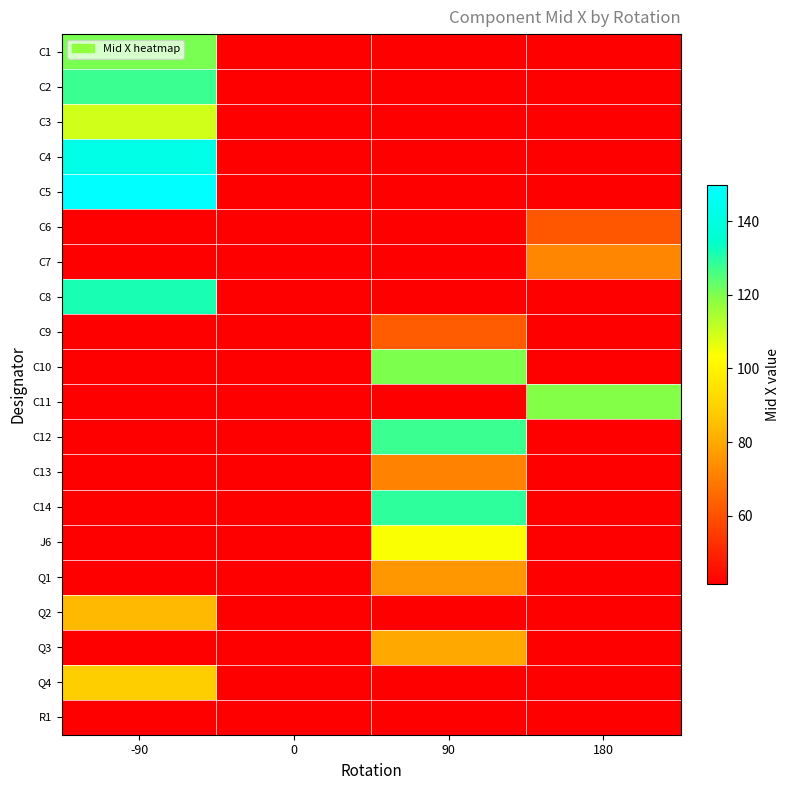

Reading right to left, list all the values displayed in this chart.

C1: 180=41.4	90=41.4	0=41.4	-90=120.4
C2: 180=41.4	90=41.4	0=41.4	-90=127.8
C3: 180=41.4	90=41.4	0=41.4	-90=109.2
C4: 180=41.4	90=41.4	0=41.4	-90=142.5
C5: 180=41.4	90=41.4	0=41.4	-90=149.9
C6: 180=61.5	90=41.4	0=41.4	-90=41.4
C7: 180=72.1	90=41.4	0=41.4	-90=41.4
C8: 180=41.4	90=41.4	0=41.4	-90=131.6
C9: 180=41.4	90=62.2	0=41.4	-90=41.4
C10: 180=41.4	90=119.9	0=41.4	-90=41.4
C11: 180=119.1	90=41.4	0=41.4	-90=41.4
C12: 180=41.4	90=127.8	0=41.4	-90=41.4
C13: 180=41.4	90=71.4	0=41.4	-90=41.4
C14: 180=41.4	90=129.0	0=41.4	-90=41.4
J6: 180=41.4	90=103.9	0=41.4	-90=41.4
Q1: 180=41.4	90=76.0	0=41.4	-90=41.4
Q2: 180=41.4	90=41.4	0=41.4	-90=84.1
Q3: 180=41.4	90=79.8	0=41.4	-90=41.4
Q4: 180=41.4	90=41.4	0=41.4	-90=88.5
R1: 180=41.4	90=41.4	0=41.4	-90=41.4